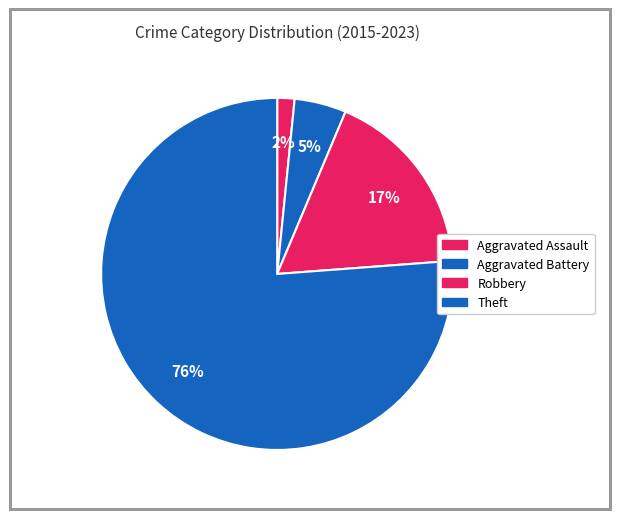

Which slice is the largest?

Theft